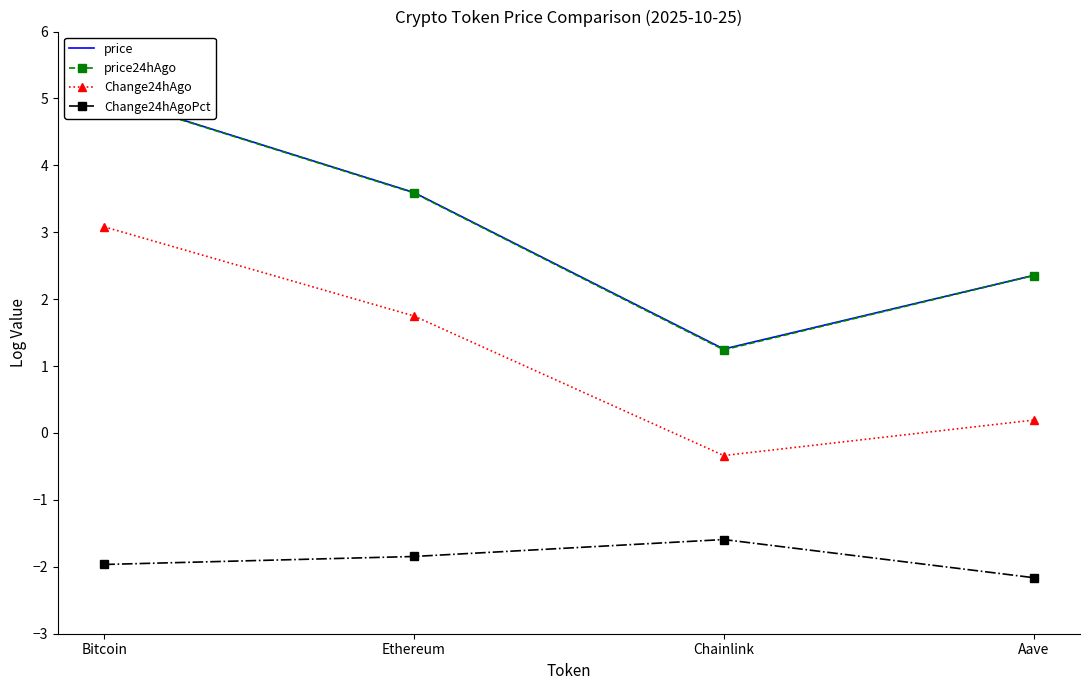

The value of Change24hAgo at Aave is 0.2. True or false?

True